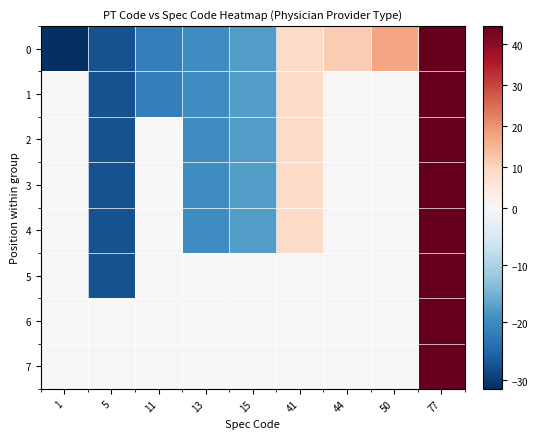

What is the spread (max minus min) of values at 50?

17.4